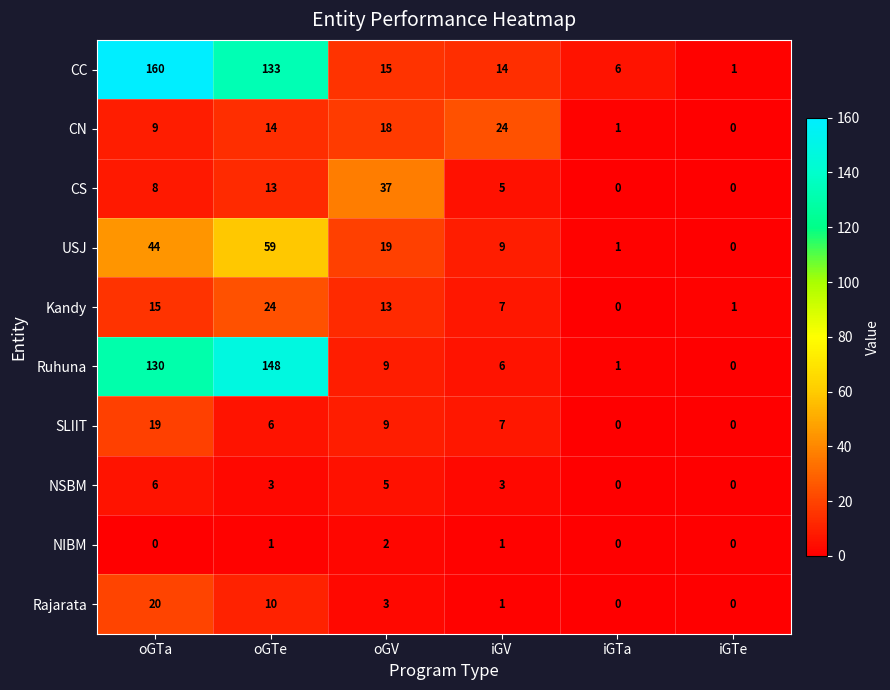

How many data points in NSBM are less than 3?

2